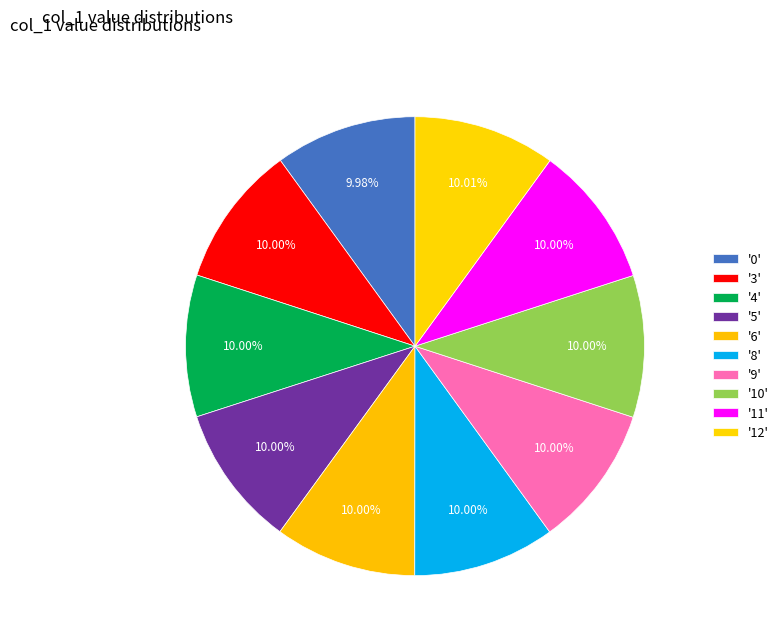

Which category has the biggest portion of the pie?

12